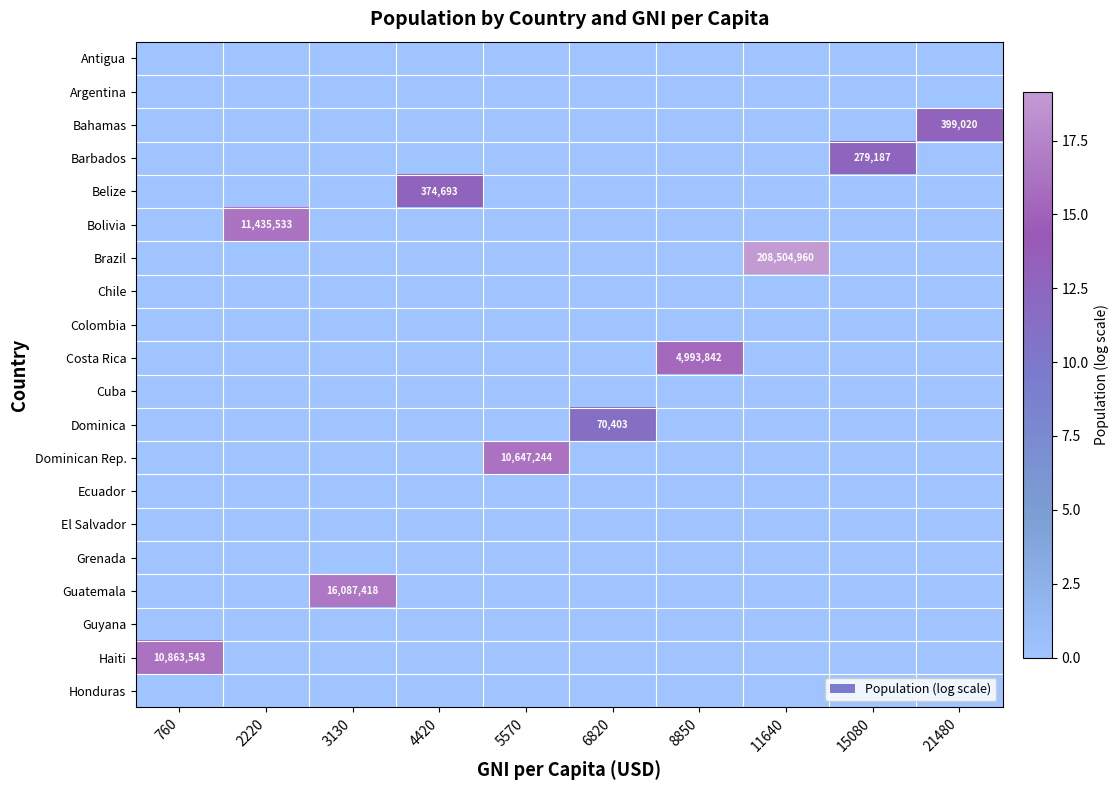

The Bolivia series shows 11435533 at 2220. True or false?

True